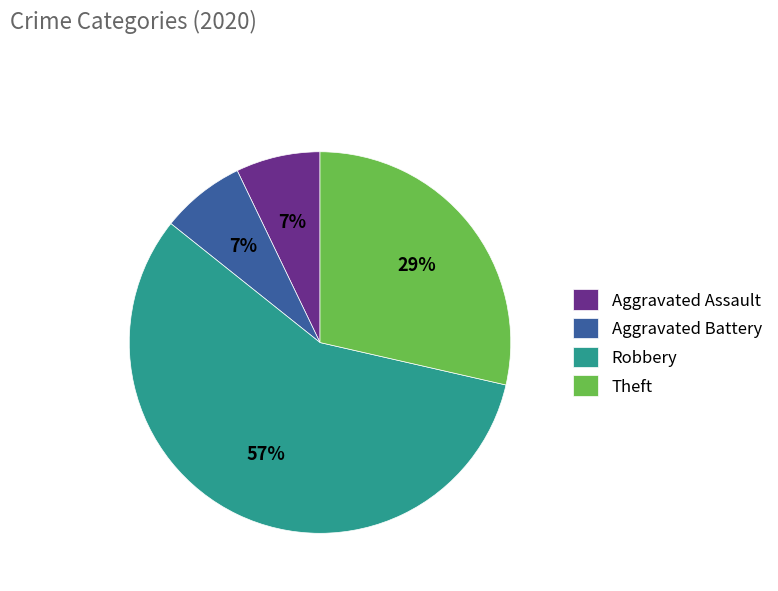

The Theft slice represents 17% of the pie. True or false?

False